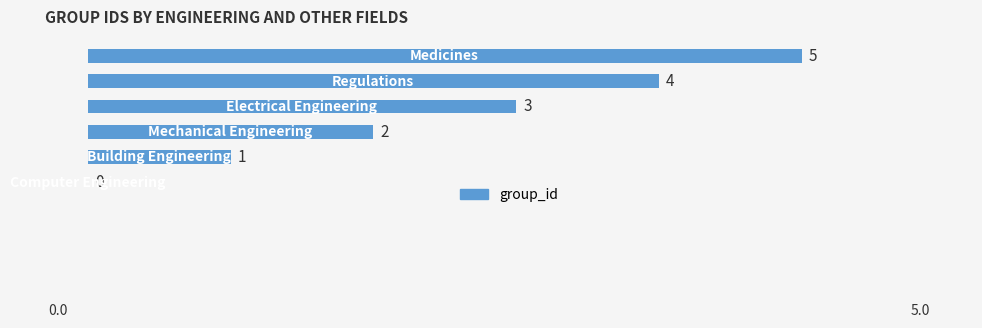

How many values are between 1 and 4?

4